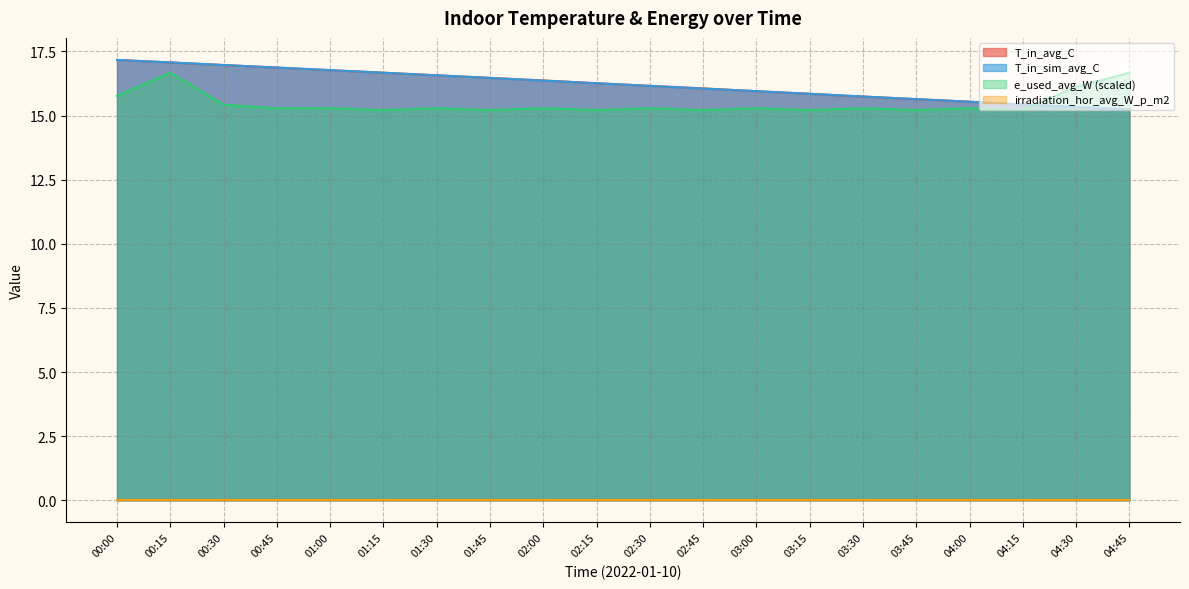

Does the chart have visible grid lines?

Yes